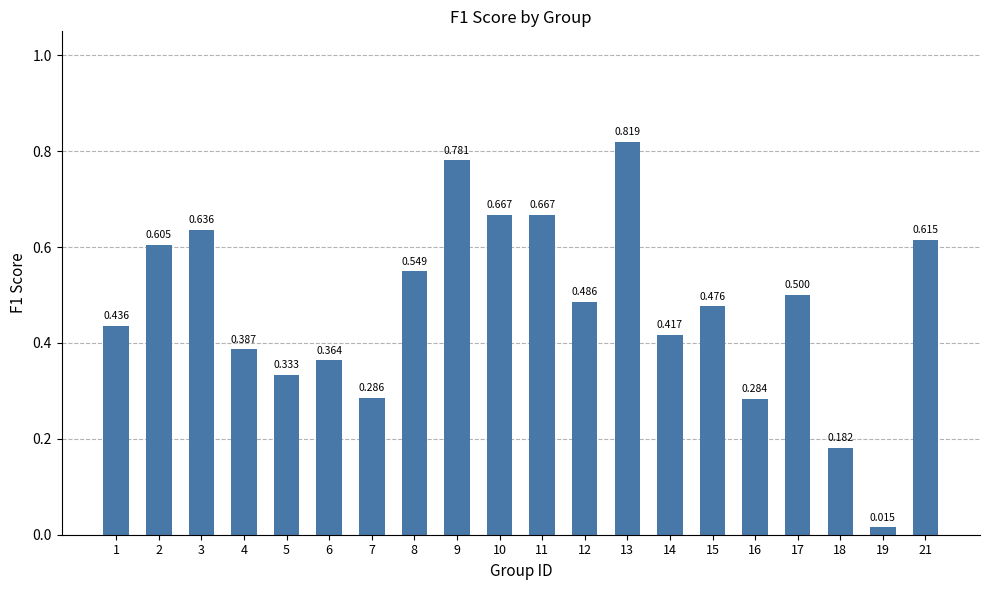

What is the difference between the maximum and minimum values?

0.8